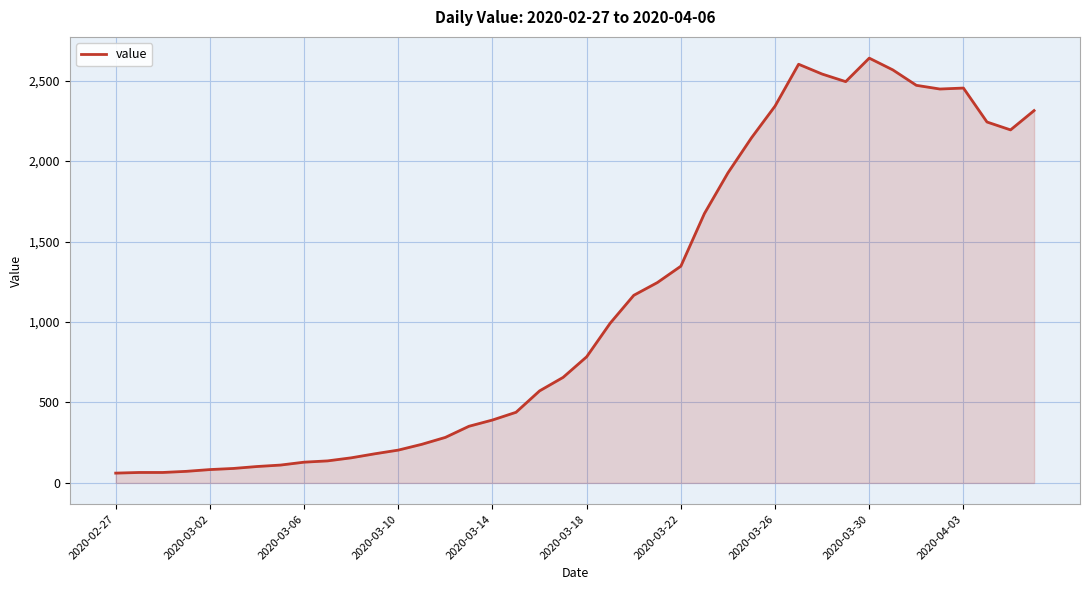

What is the smallest value displayed?

61